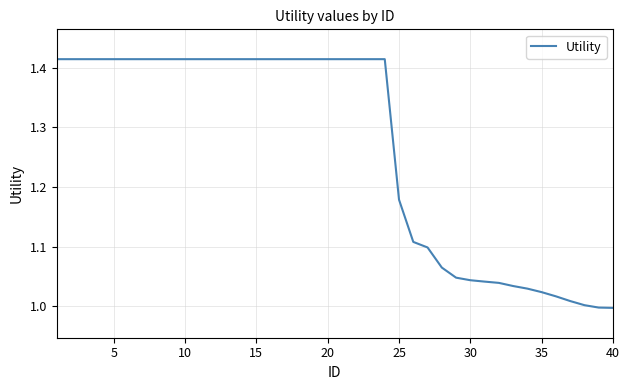

What is the difference between the maximum and minimum values?

0.4